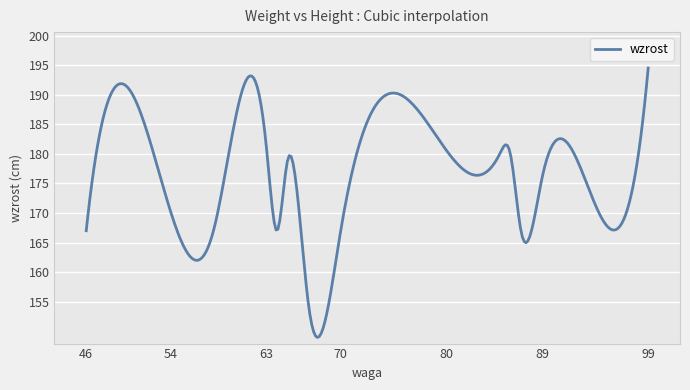

What is the difference between the maximum and minimum values?

45.5